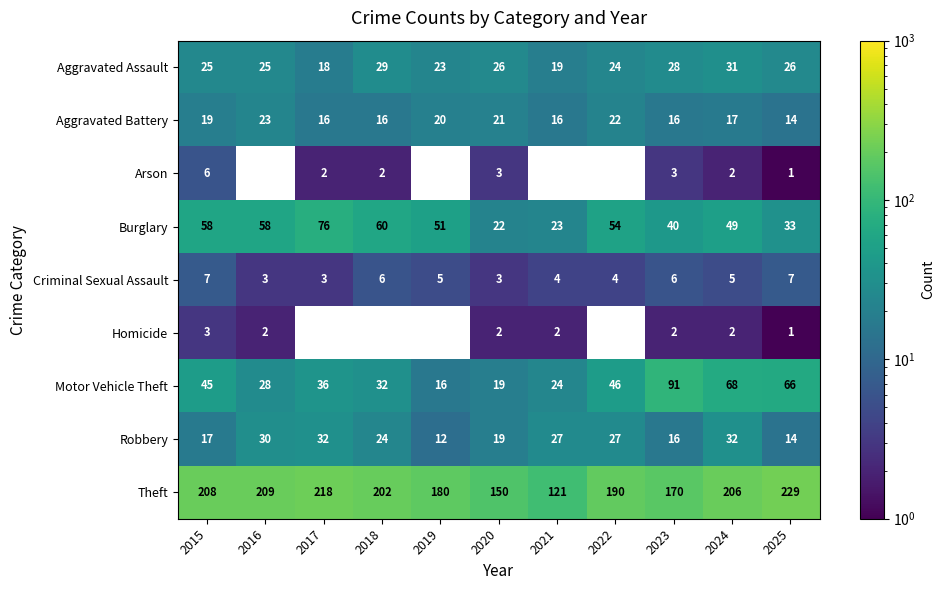

True or false: Robbery has a value of 18.8 at 2022.

False